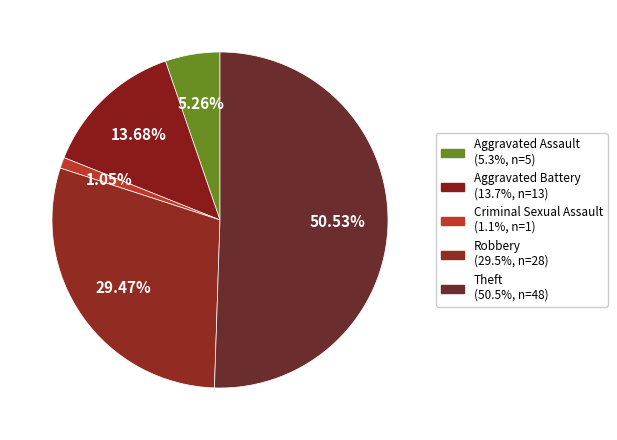

What percentage is the Criminal Sexual Assault slice, to the nearest percent?

1%